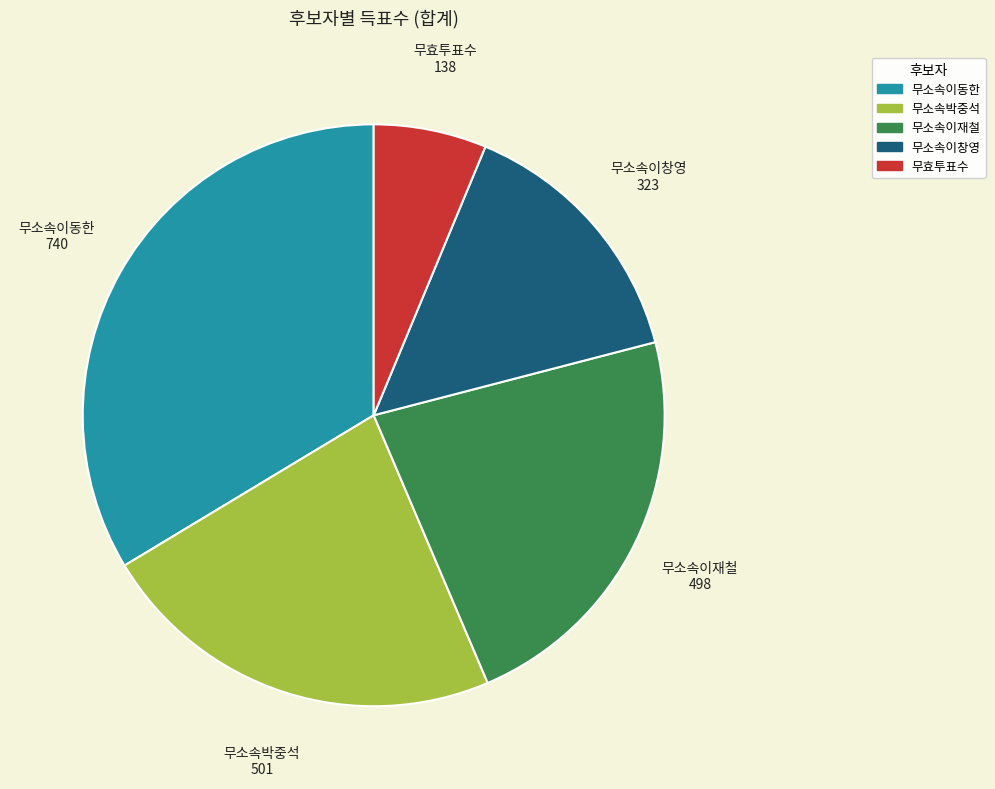

Is there any slice that represents more than half of the pie?

No